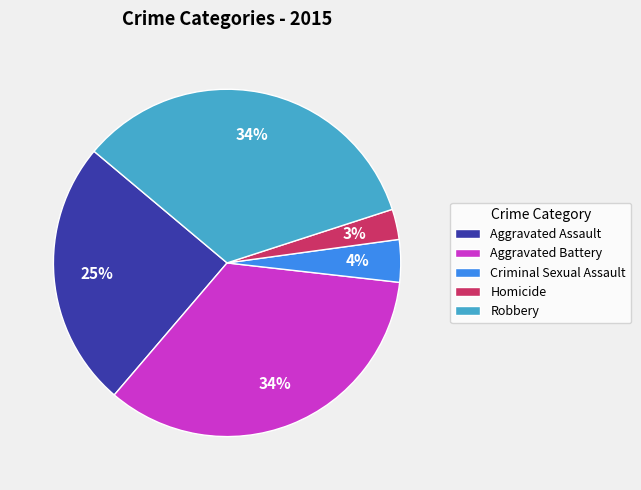

Between Robbery and Aggravated Assault, which is larger?

Robbery